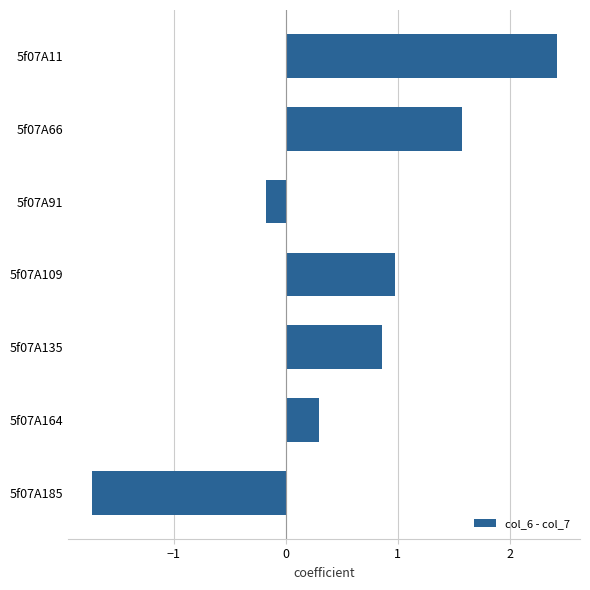

Is it true that the value at 5f07A66 is 1.6?

True